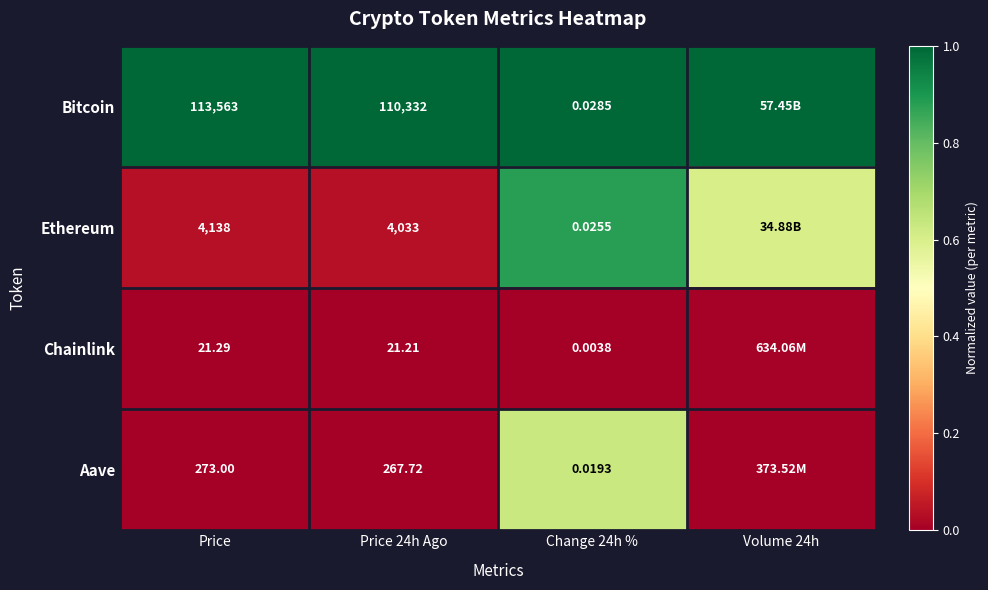

Is the value of Bitcoin at Price greater than the value of Chainlink at Price?

Yes